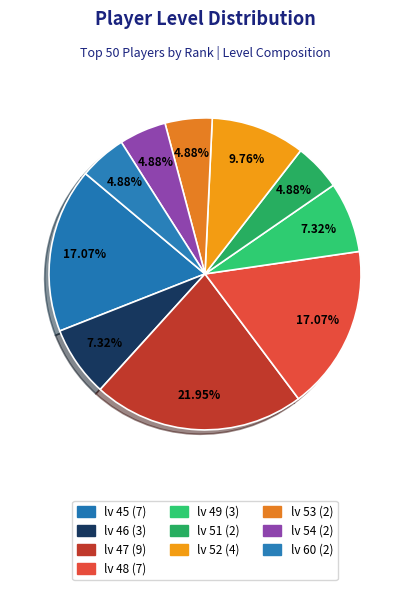

Count the number of slices in the pie.

10